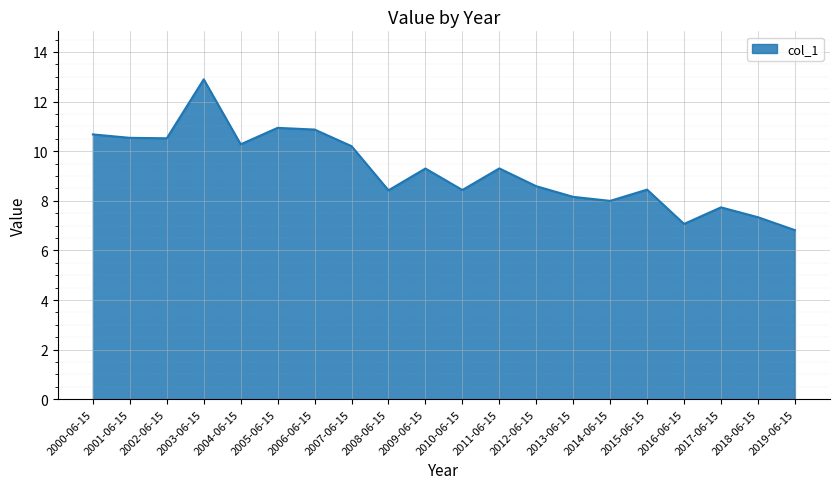

How many interior local valleys (lower than both neighbors) does the data have?

6